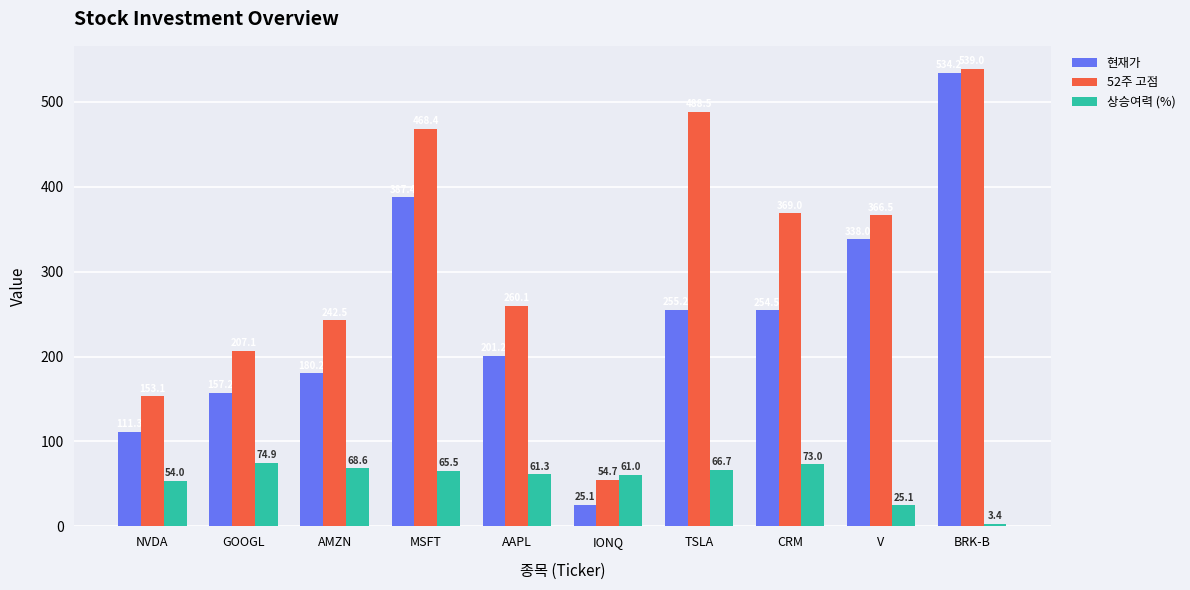

How many bars are there in total?

30